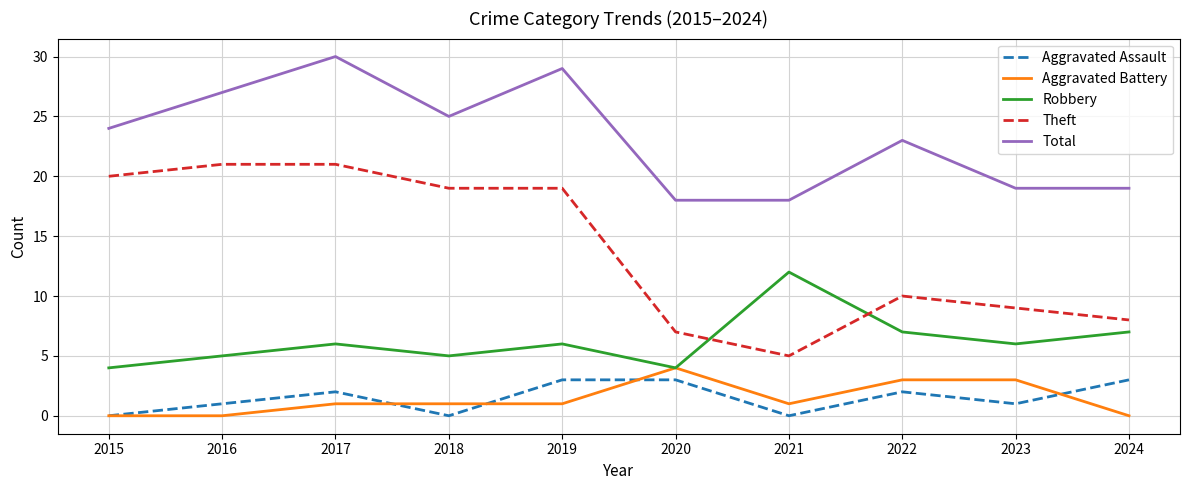

What is the spread (max minus min) of values at 2017?

29